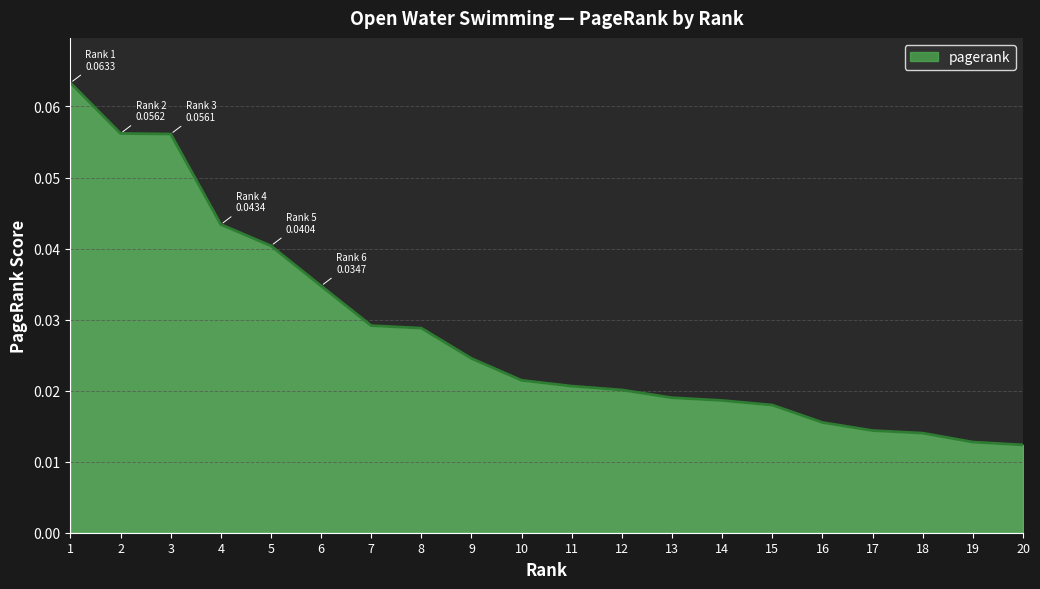

Between 20 and 15, which is larger?

15